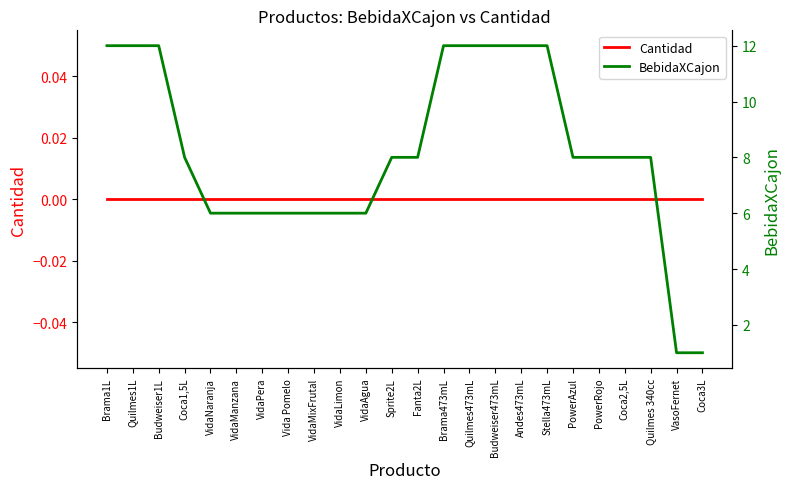

Rank the series by their average value, from highest to lowest.

BebidaXCajon, Cantidad